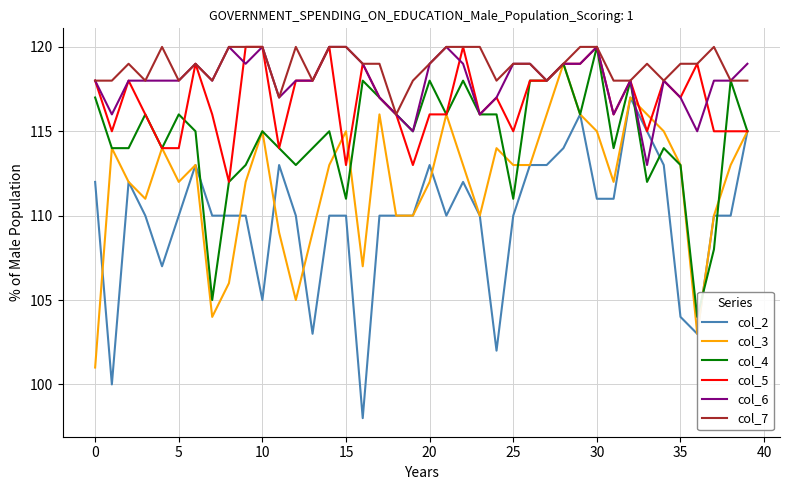

Which series ends up on top after the final intersection of col_6 and col_2?

col_6